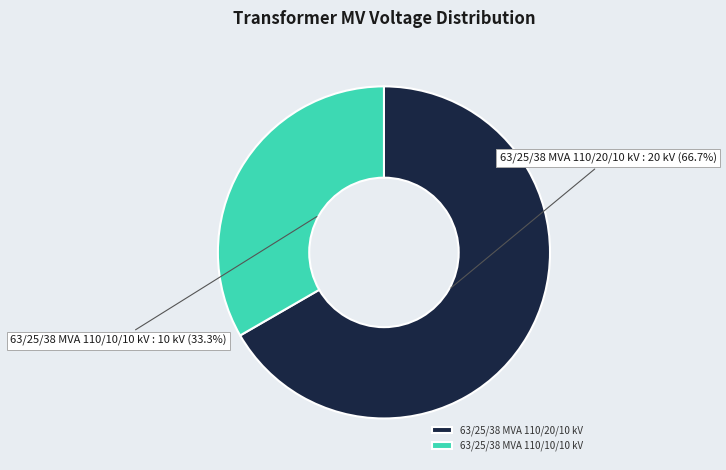

What is the ratio of the value at 63/25/38 MVA 110/10/10 kV to the value at 63/25/38 MVA 110/20/10 kV?

0.5